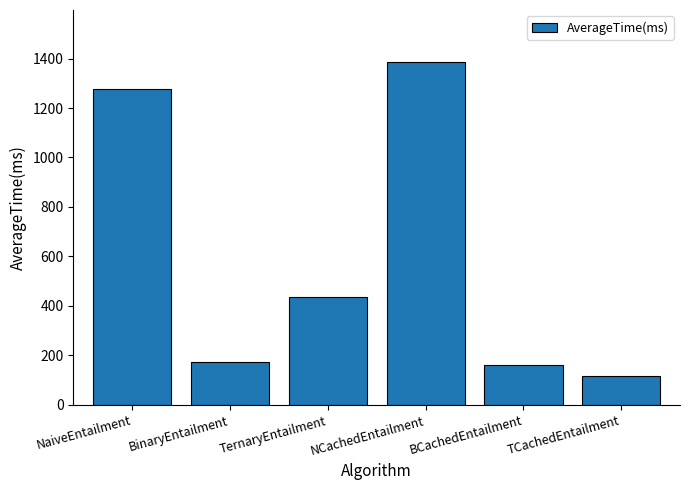

Approximately how many times larger is the value at NaiveEntailment compared to BCachedEntailment?

7.9